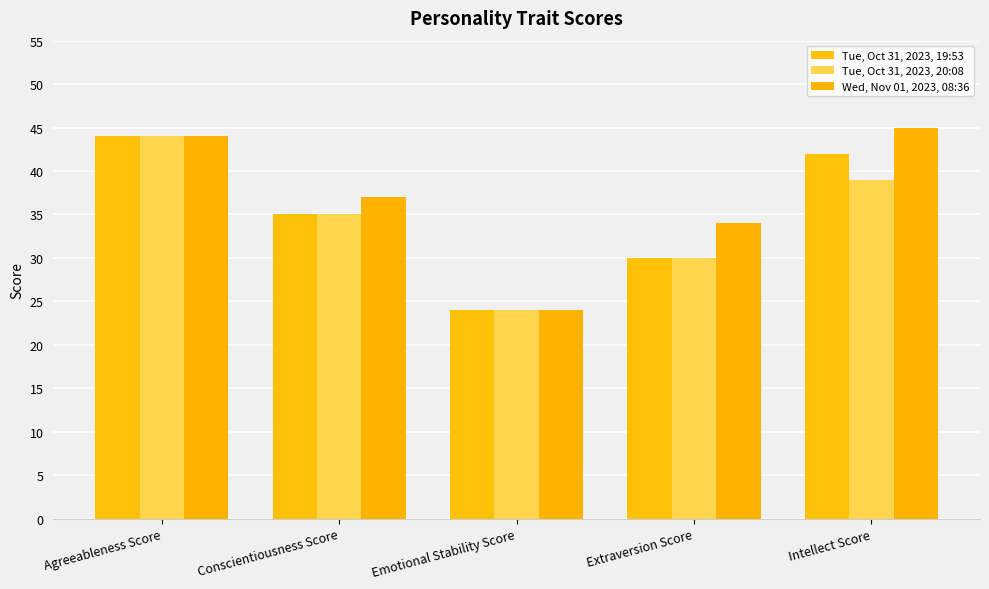

How many data points in Tue, Oct 31, 2023, 19:53 are less than 35?

2